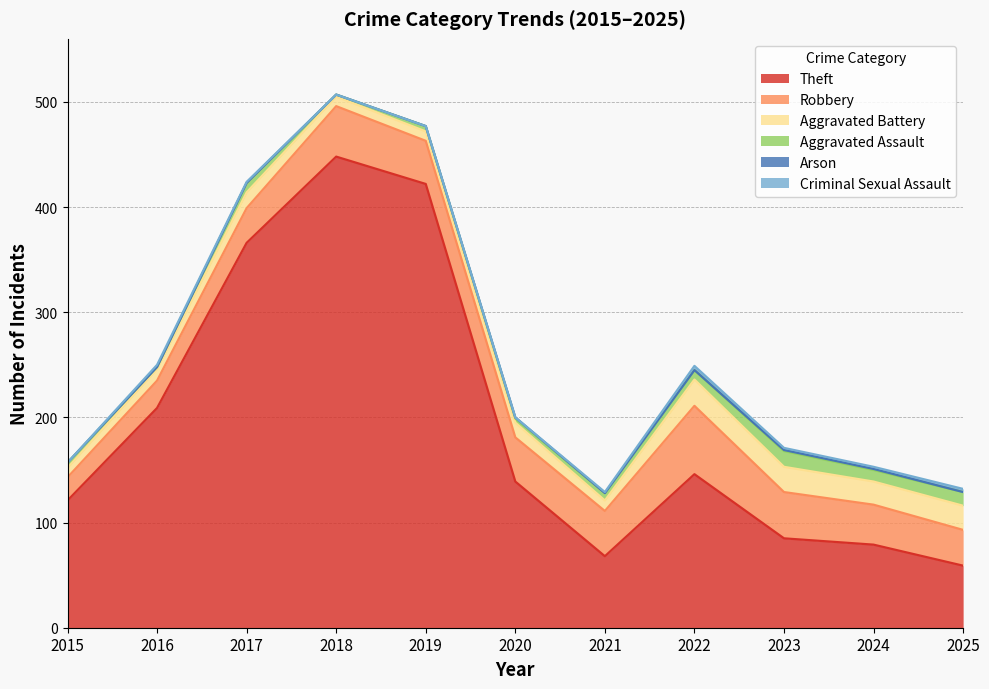

What are all the series names shown in the legend?

Theft, Robbery, Aggravated Battery, Aggravated Assault, Arson, Criminal Sexual Assault